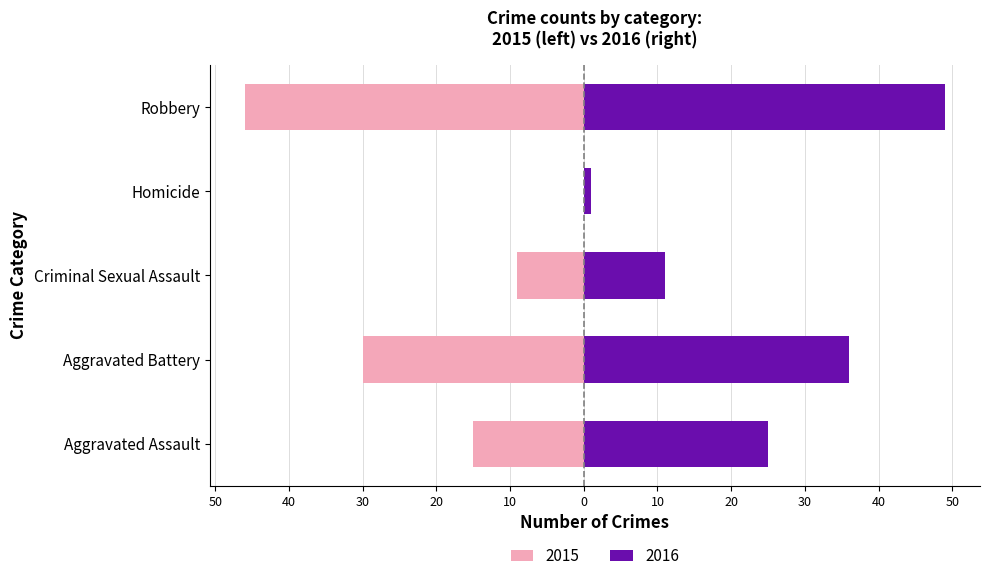

At Aggravated Assault, list the series in order from smallest to largest.

Negative (left), Positive (right)